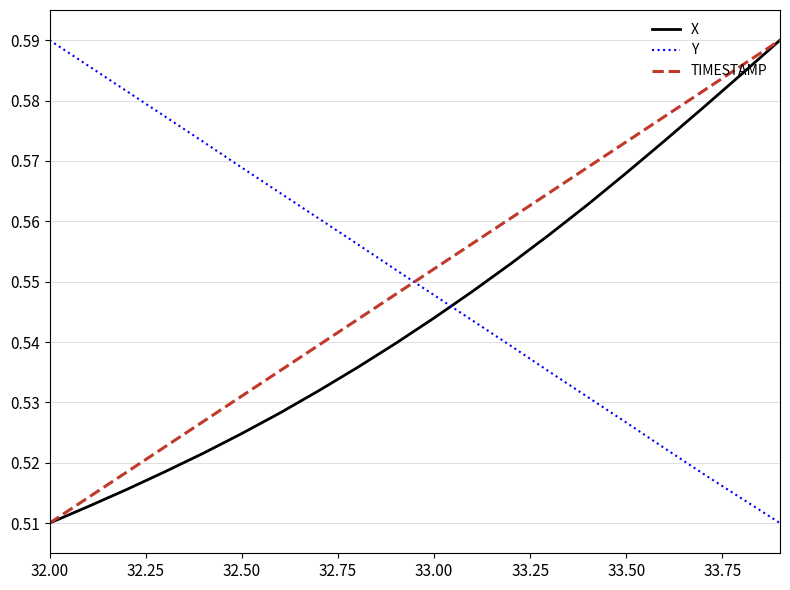

True or false: Y and TIMESTAMP cross at least once.

True